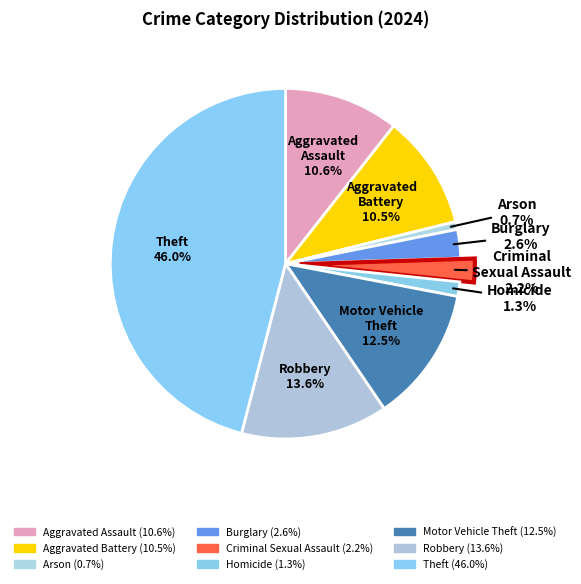

Which has a higher value, Burglary or Arson?

Burglary